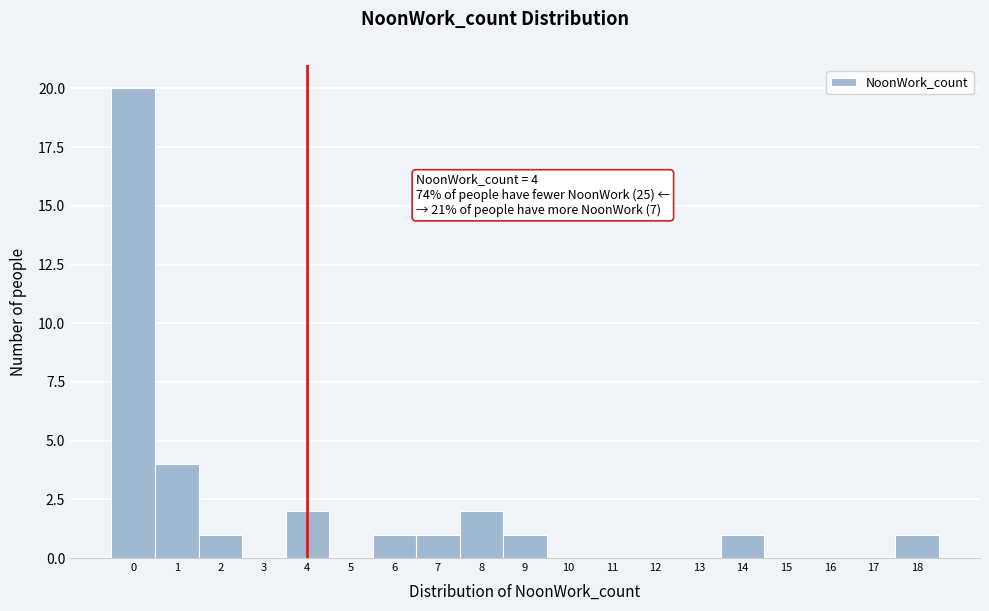

Which range on the x-axis has the tallest bar?

-0.5 to 0.5